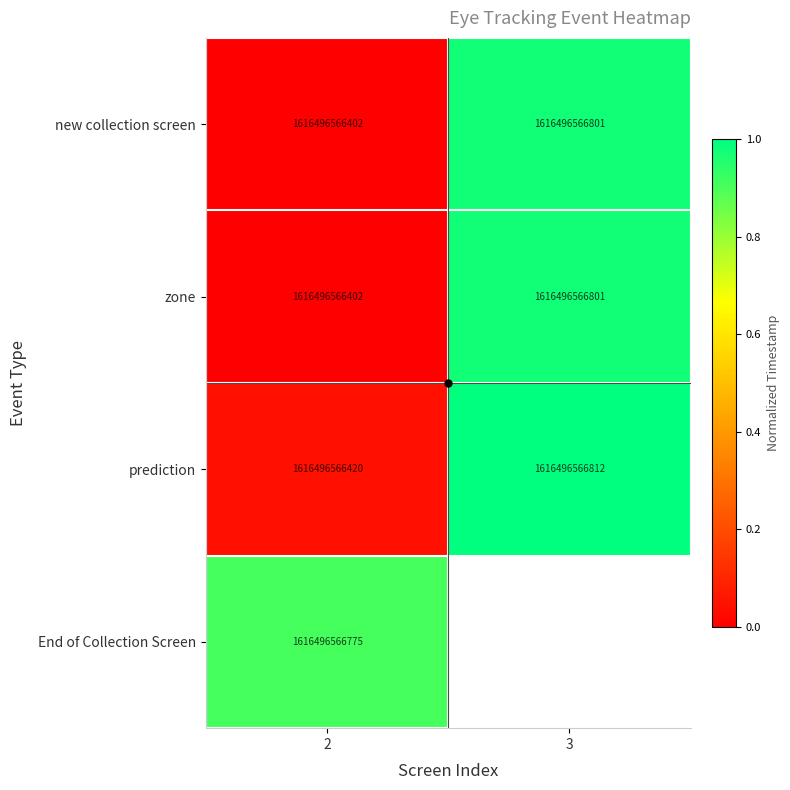

Which has a higher value, 3 or 2?

3